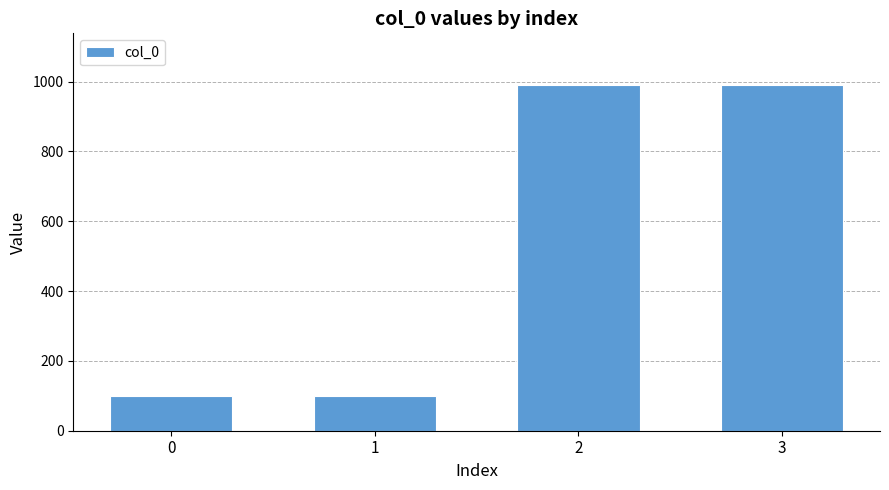

What is the maximum value shown in the chart?

990